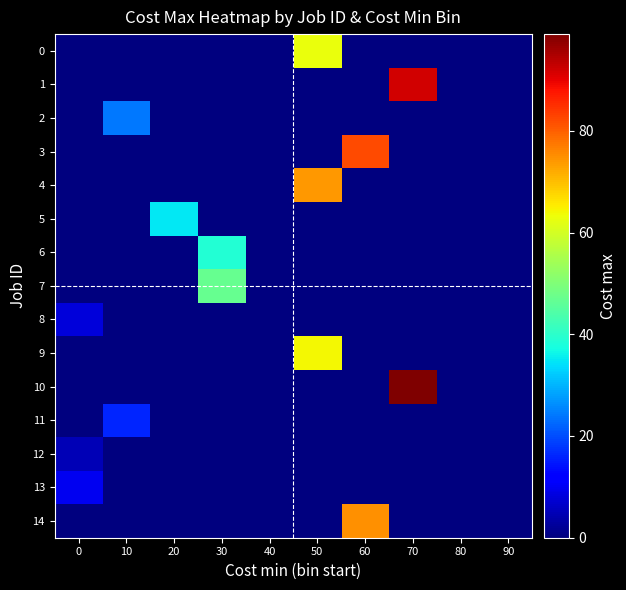

Reading left to right, what are all the values shown in this chart?

0: 0=0	10=0	20=0	30=0	40=0	50=63	60=0	70=0	80=0	90=0
1: 0=0	10=0	20=0	30=0	40=0	50=0	60=0	70=92	80=0	90=0
2: 0=0	10=24	20=0	30=0	40=0	50=0	60=0	70=0	80=0	90=0
3: 0=0	10=0	20=0	30=0	40=0	50=0	60=82	70=0	80=0	90=0
4: 0=0	10=0	20=0	30=0	40=0	50=74	60=0	70=0	80=0	90=0
5: 0=0	10=0	20=35	30=0	40=0	50=0	60=0	70=0	80=0	90=0
6: 0=0	10=0	20=0	30=39	40=0	50=0	60=0	70=0	80=0	90=0
7: 0=0	10=0	20=0	30=47	40=0	50=0	60=0	70=0	80=0	90=0
8: 0=8	10=0	20=0	30=0	40=0	50=0	60=0	70=0	80=0	90=0
9: 0=0	10=0	20=0	30=0	40=0	50=64	60=0	70=0	80=0	90=0
10: 0=0	10=0	20=0	30=0	40=0	50=0	60=0	70=99	80=0	90=0
11: 0=0	10=16	20=0	30=0	40=0	50=0	60=0	70=0	80=0	90=0
12: 0=5	10=0	20=0	30=0	40=0	50=0	60=0	70=0	80=0	90=0
13: 0=10	10=0	20=0	30=0	40=0	50=0	60=0	70=0	80=0	90=0
14: 0=0	10=0	20=0	30=0	40=0	50=0	60=75	70=0	80=0	90=0